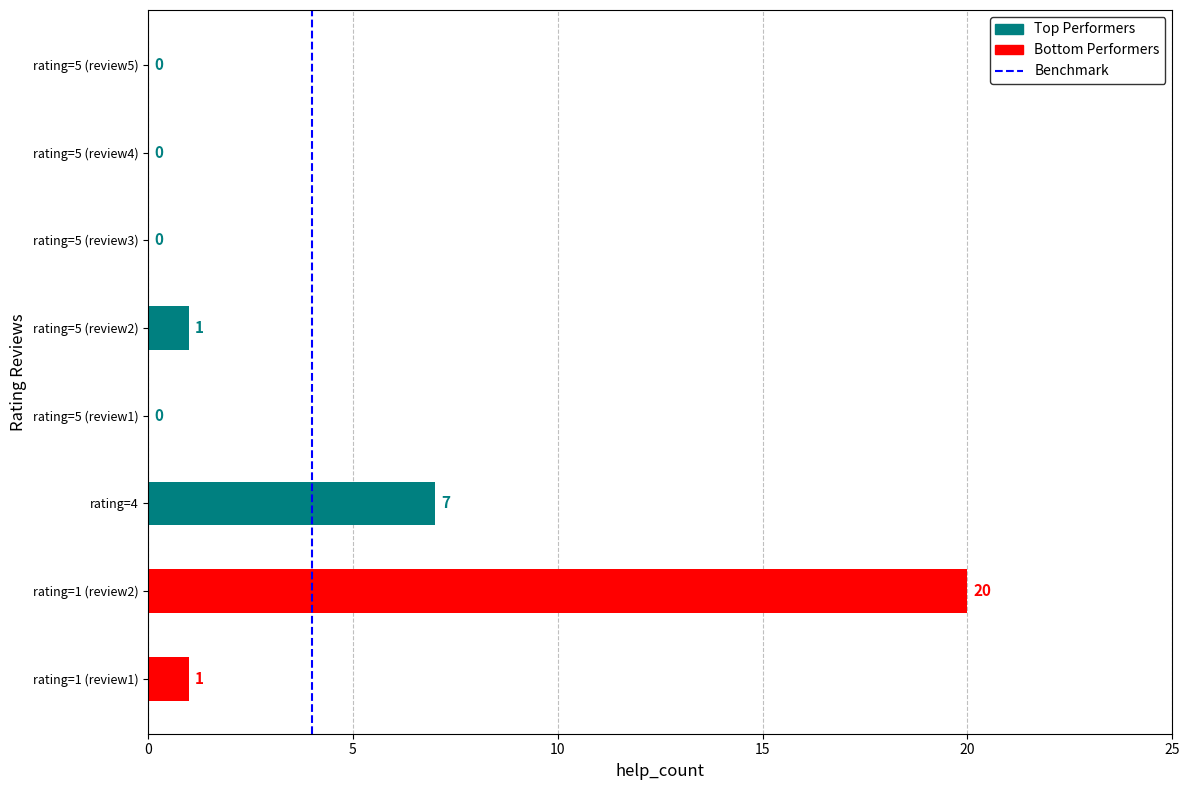

Are the bars horizontal?

Yes